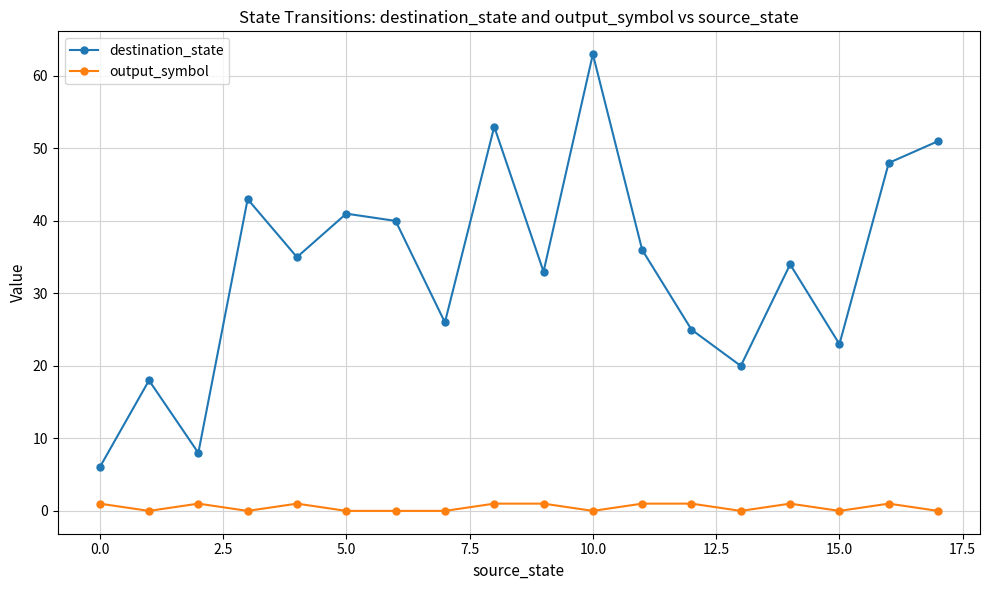

True or false: destination_state and output_symbol cross at least once.

False